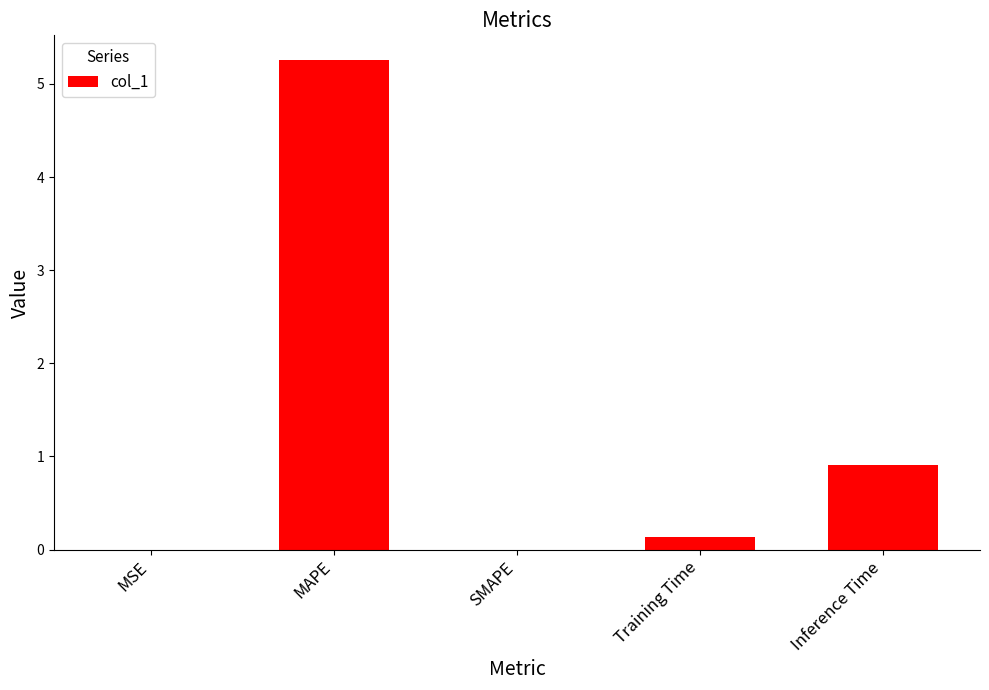

What is the difference between the values at SMAPE and Inference Time?

0.9